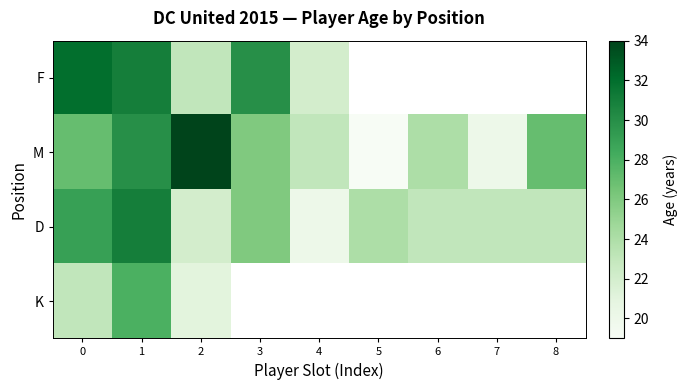

What is the maximum value for M?

34.0